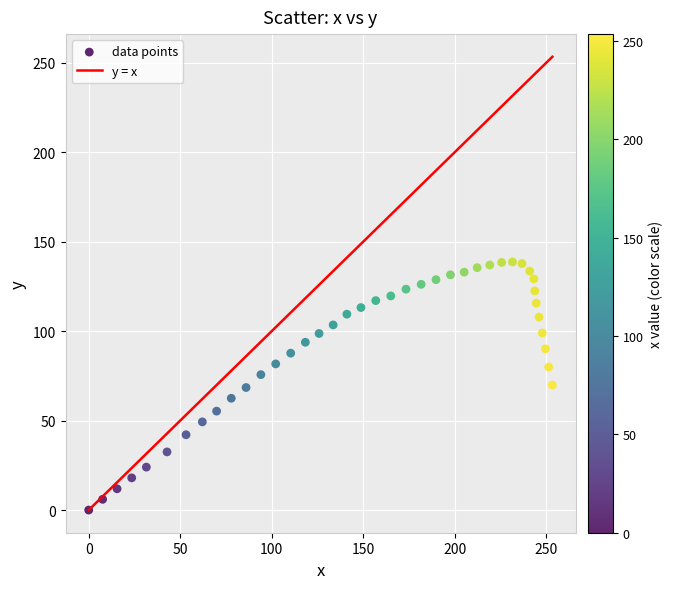

What is the range of X values (max minus min)?

253.4